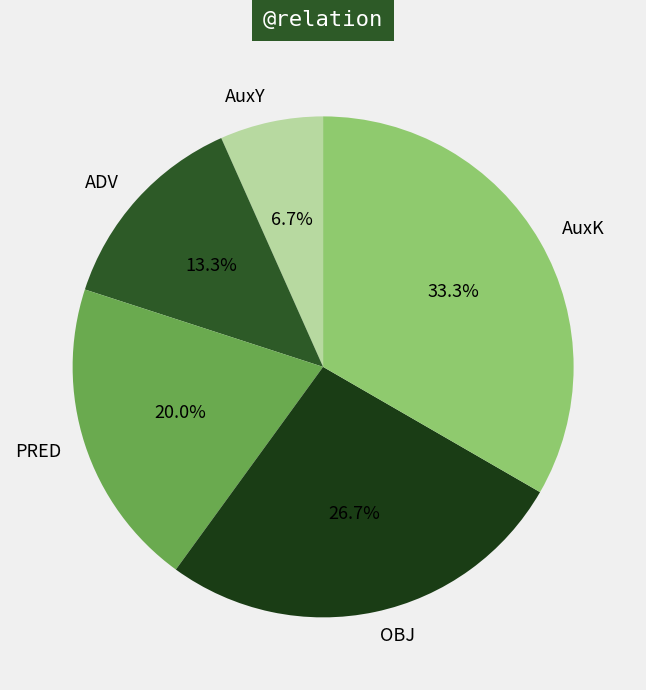

Which has a higher value, ADV or AuxY?

ADV